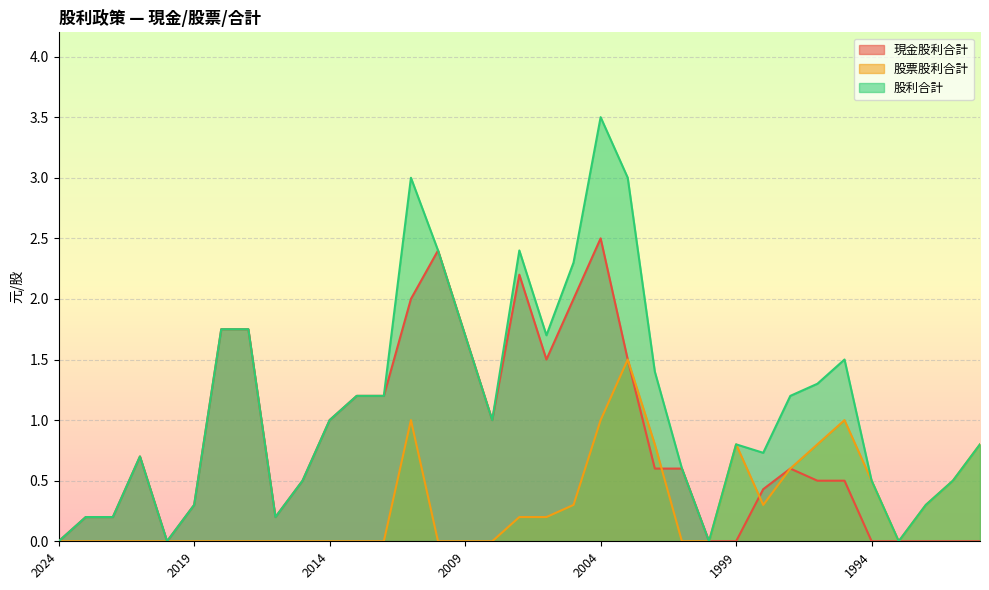

Between 2011 and 2001, which series saw the biggest shift?

股利合計